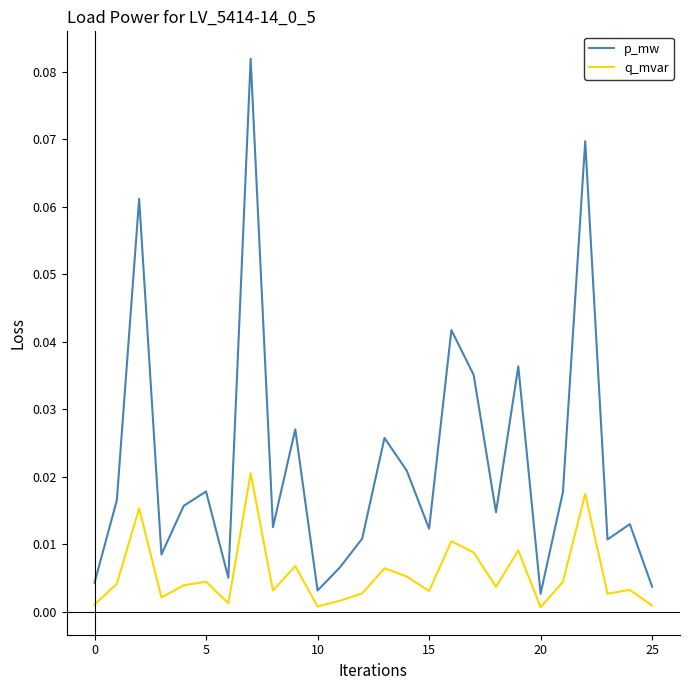

Rank the series by their maximum value, from lowest to highest.

q_mvar, p_mw